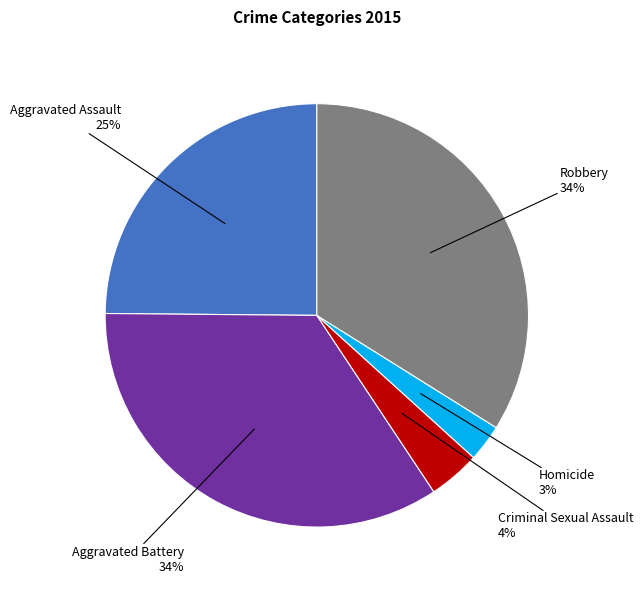

Is there any slice that represents more than half of the pie?

No